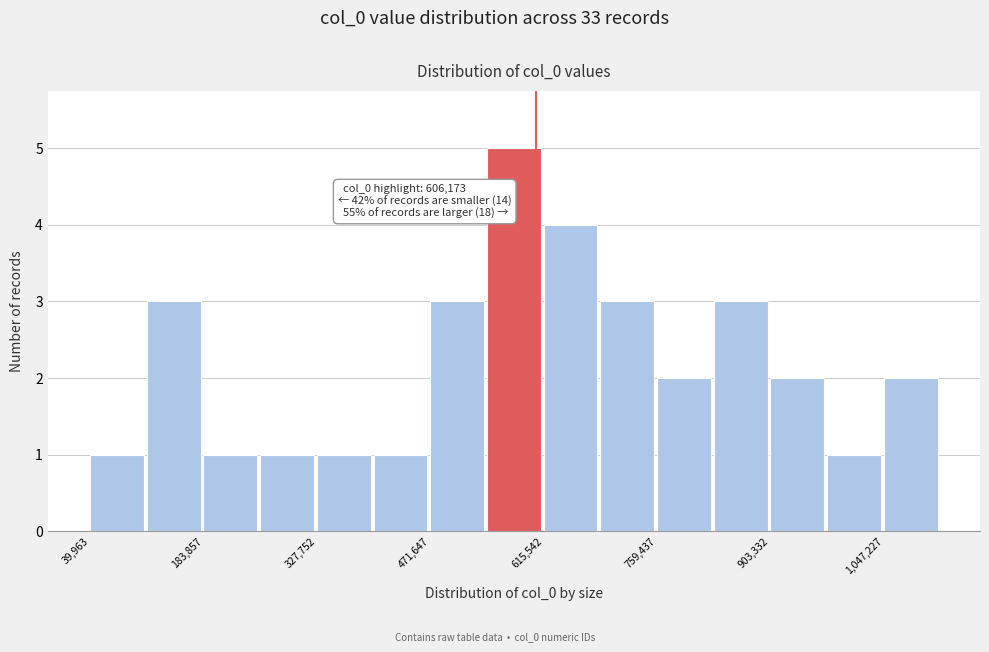

Read against the x-axis, roughly where is the centre of the tallest bar?

580000